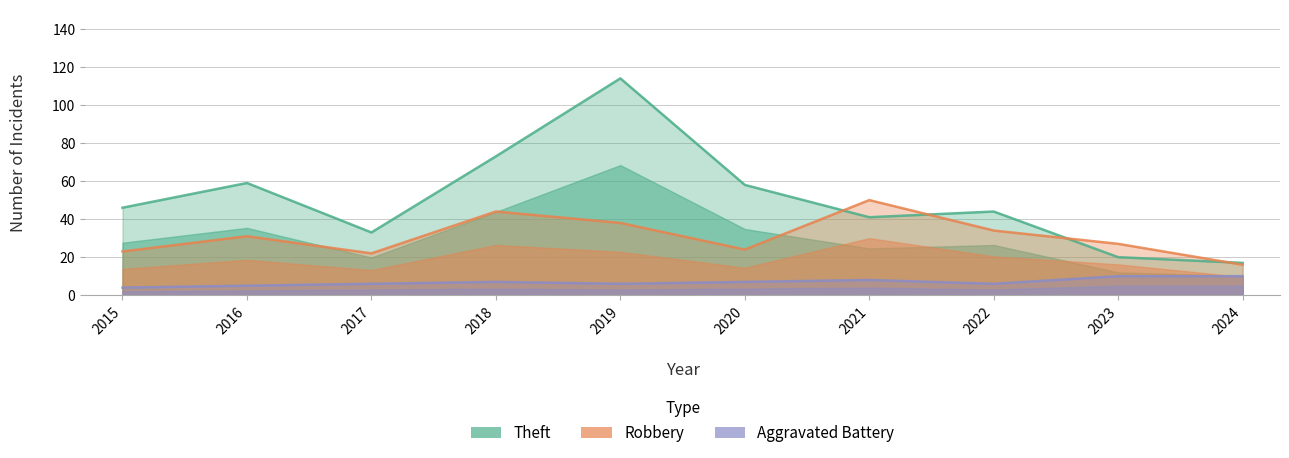

What is the difference between the highest and lowest values at 2017?

27